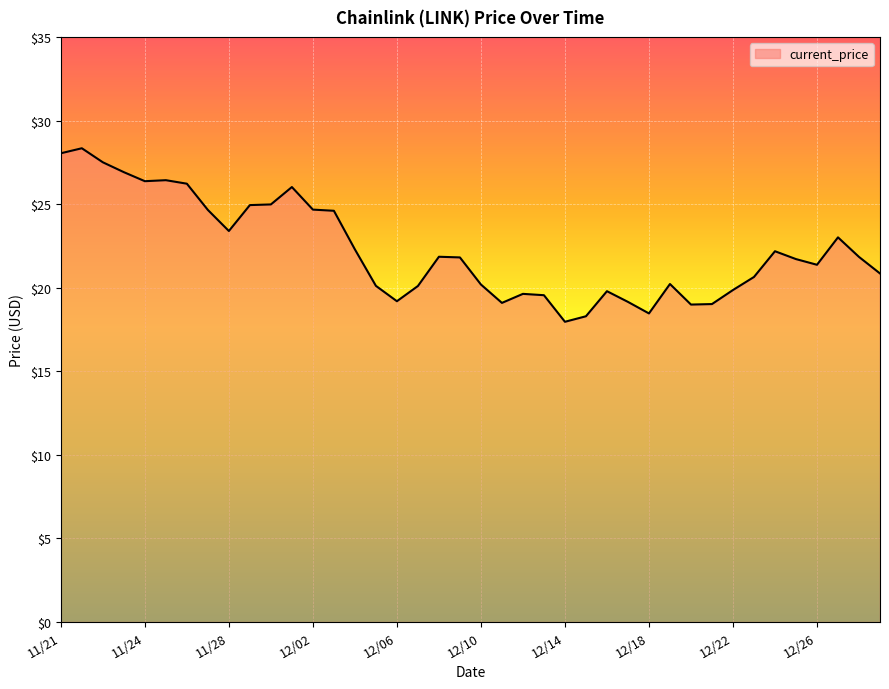

How many categories are shown in the chart?

40